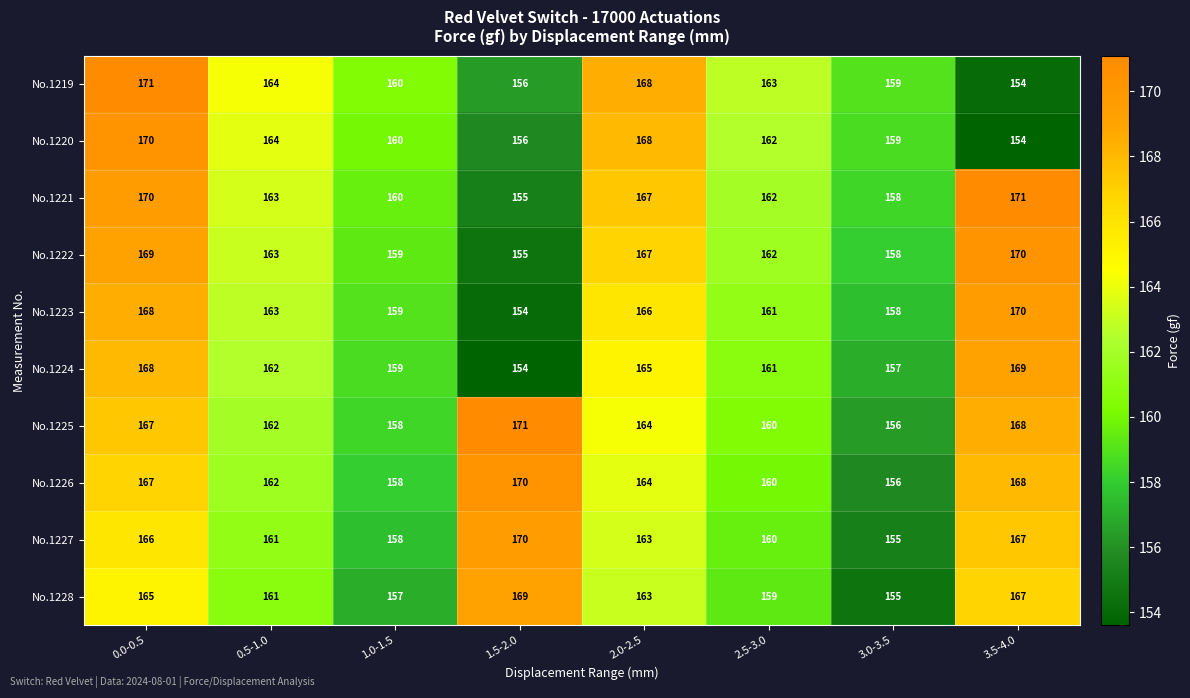

What is the greatest value displayed?

171